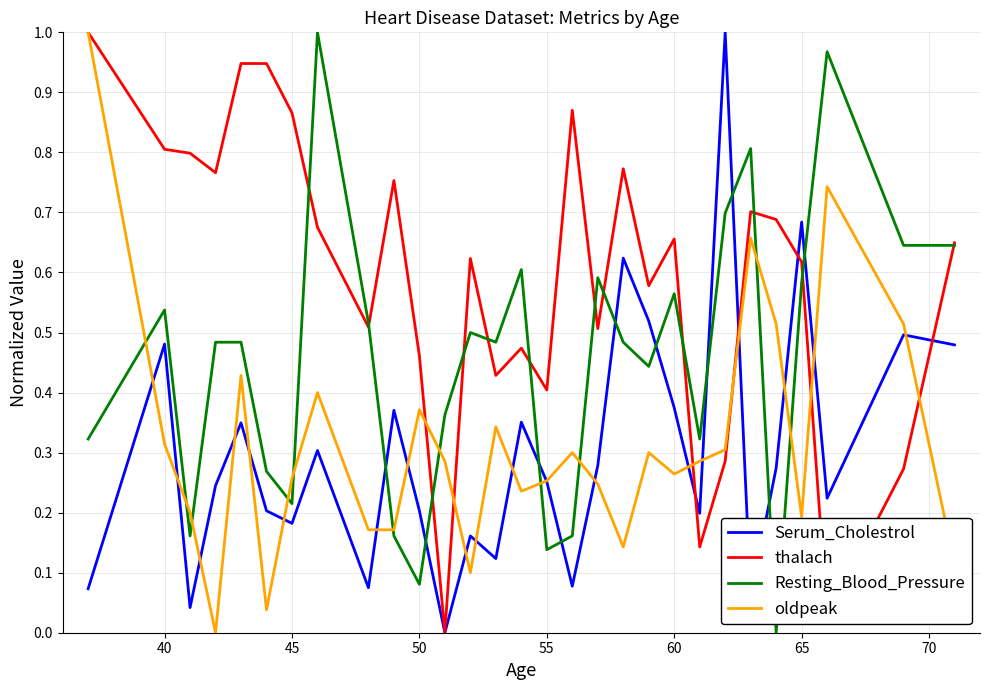

Which series has the largest total across all categories?

thalach